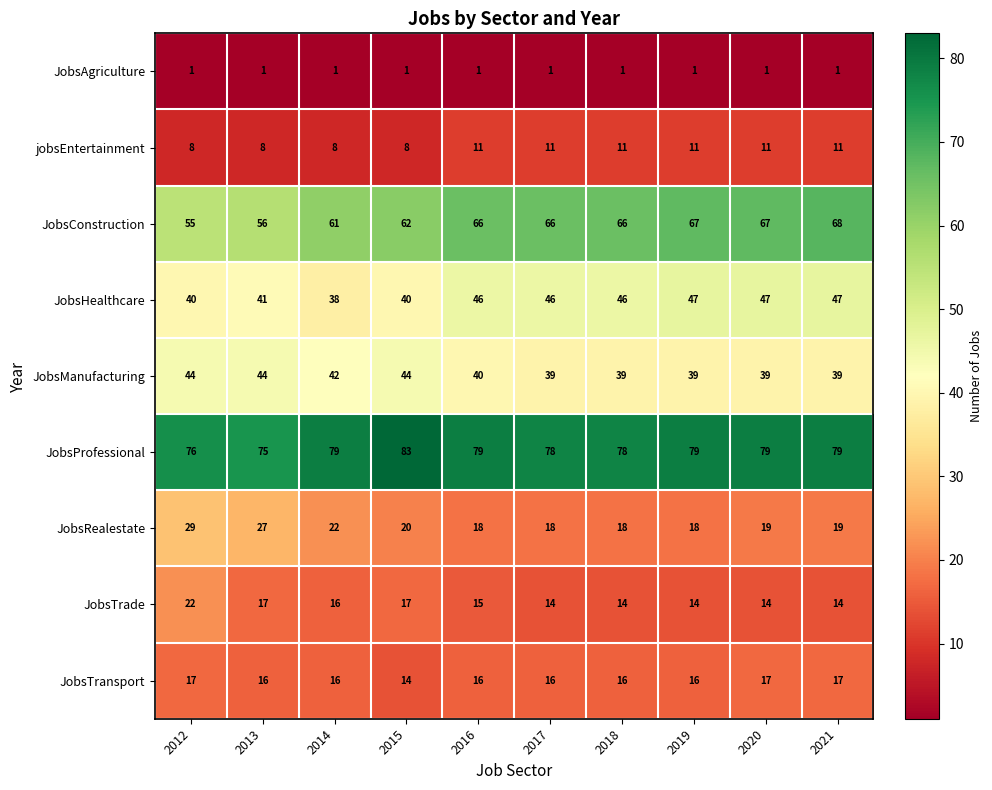

Rank the series by their maximum value, from lowest to highest.

JobsAgriculture, jobsEntertainment, JobsTransport, JobsTrade, JobsRealestate, JobsManufacturing, JobsHealthcare, JobsConstruction, JobsProfessional